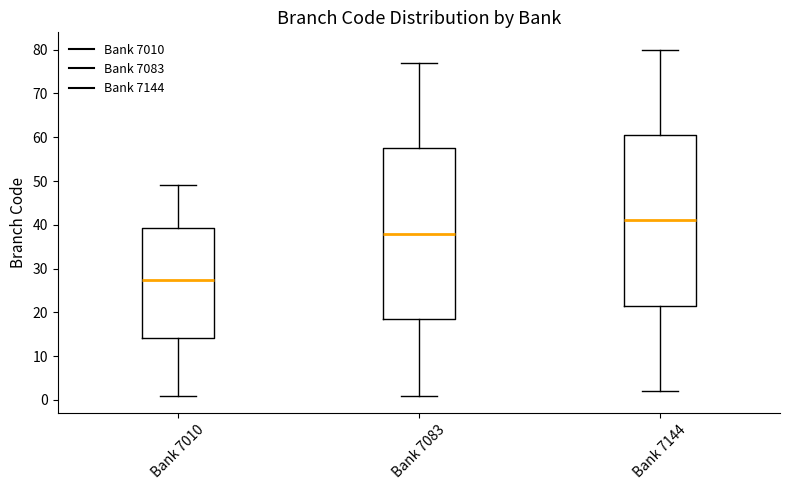

Reading left to right, read every box against the y-axis: the position of its median line, the range the box covers, and the ends of its whiskers. The values are not printed on the chart, so give them approximately, as read against the axis.

Bank 7010: median 28, box 14 to 39, whiskers 1 to 49
Bank 7083: median 38, box 19 to 58, whiskers 1 to 77
Bank 7144: median 41, box 22 to 61, whiskers 2 to 80